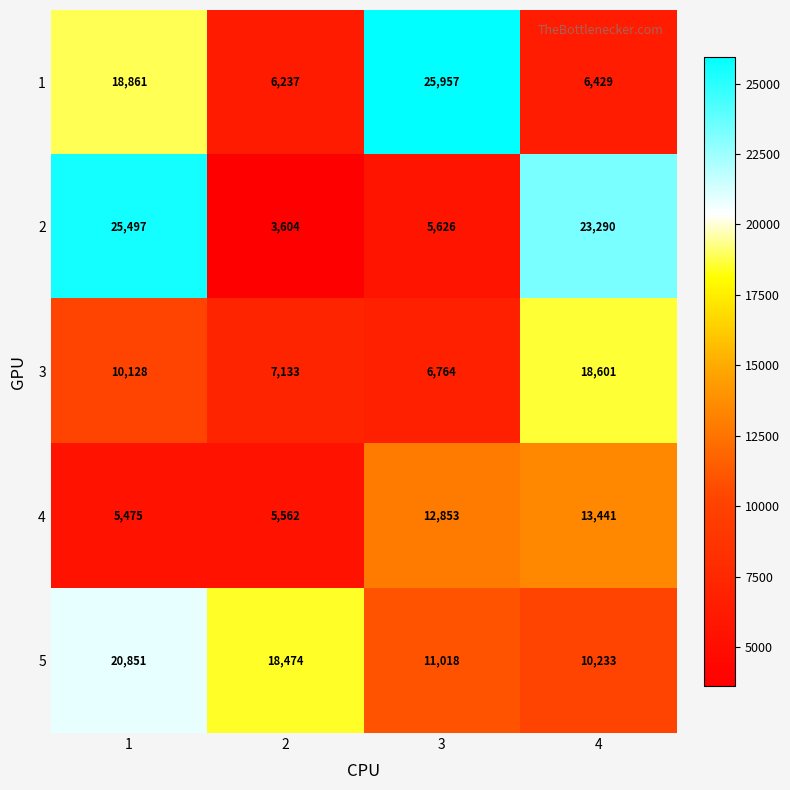

Is it true that 2 equals 38662 at 1?

False